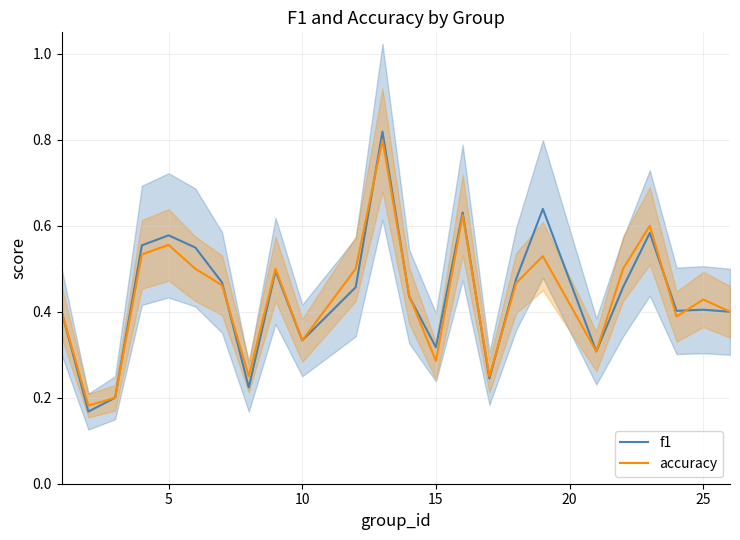

What is the sum of all f1 values?

10.5